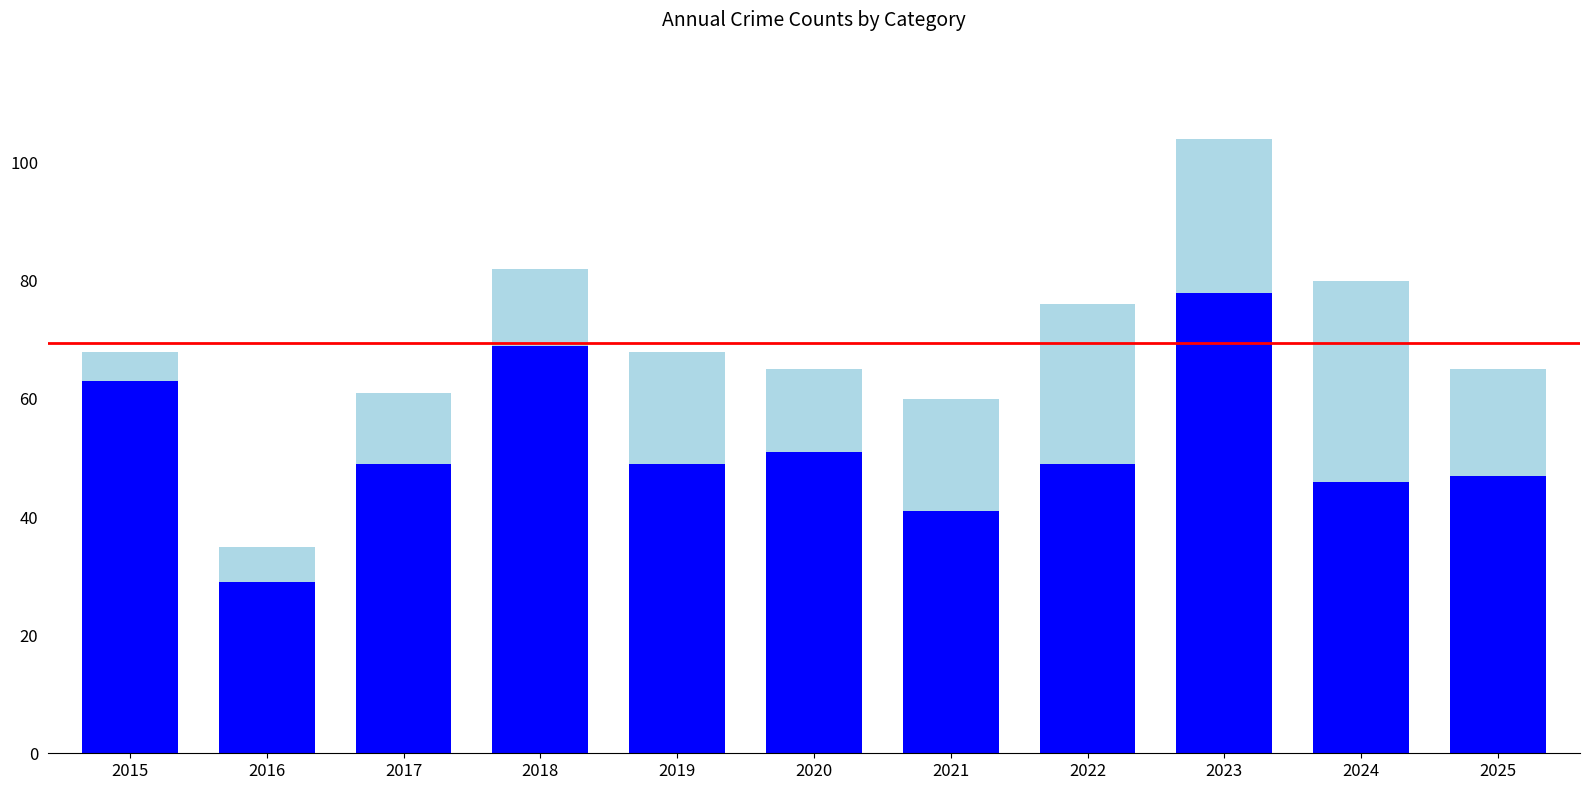

At which category is the sum across all series the highest?

2023